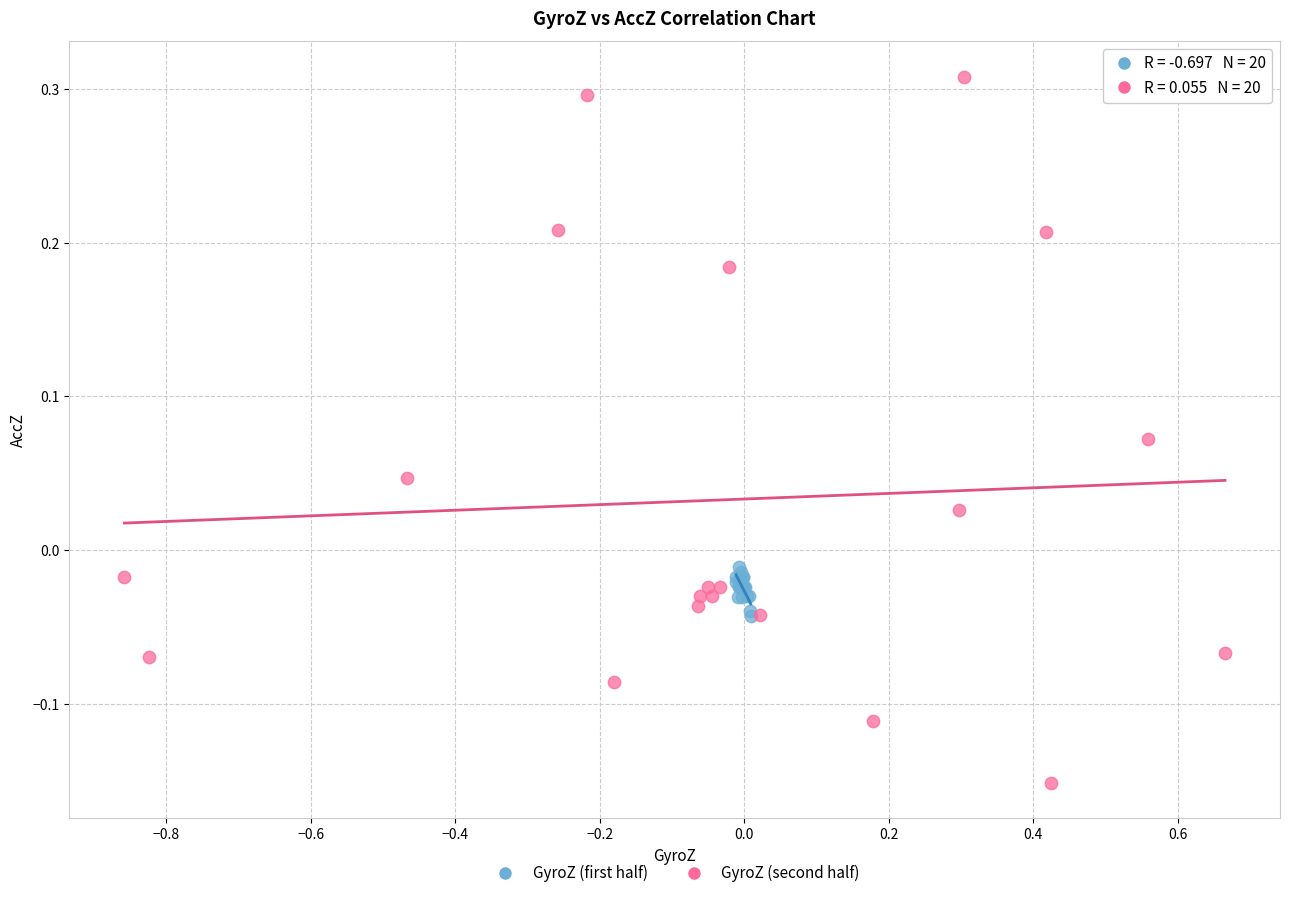

Which series has the largest Y range (max minus min)?

GyroZ (second half)